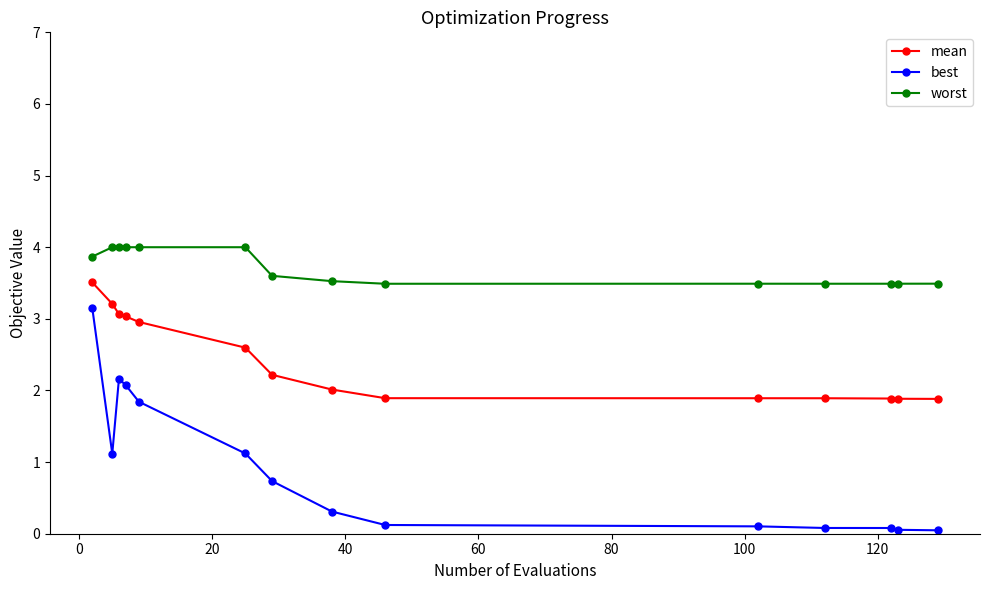

True or false: worst has more than 0 interior local peaks.

True